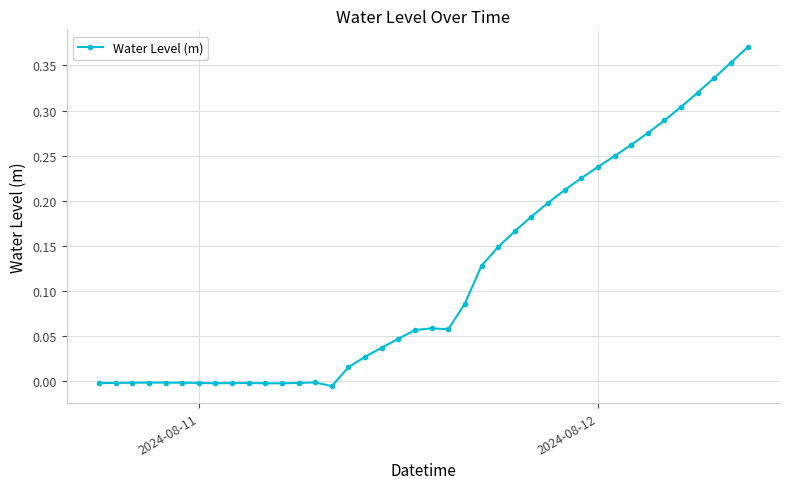

What is the sum of all values?

4.6